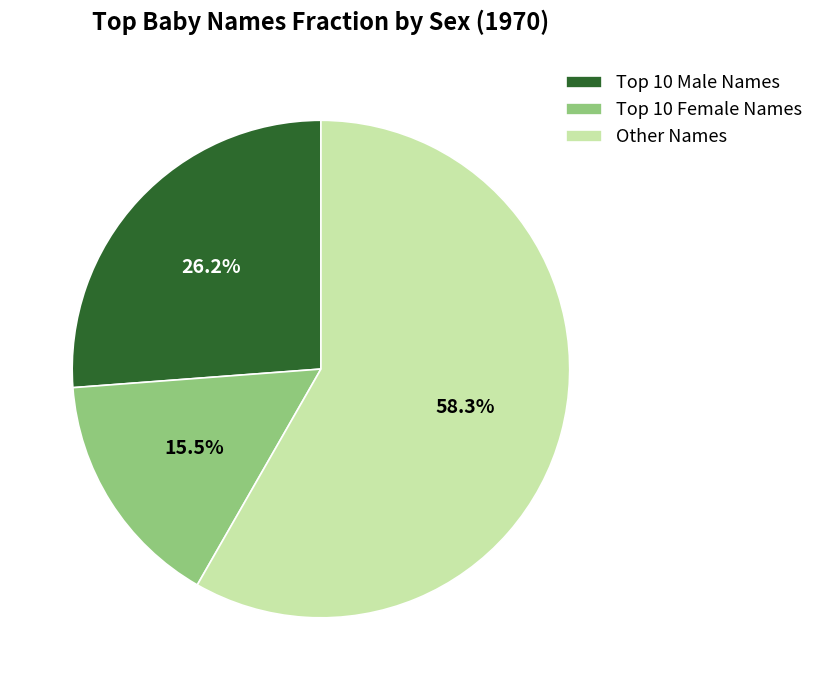

Which category accounts for the majority?

Other Names